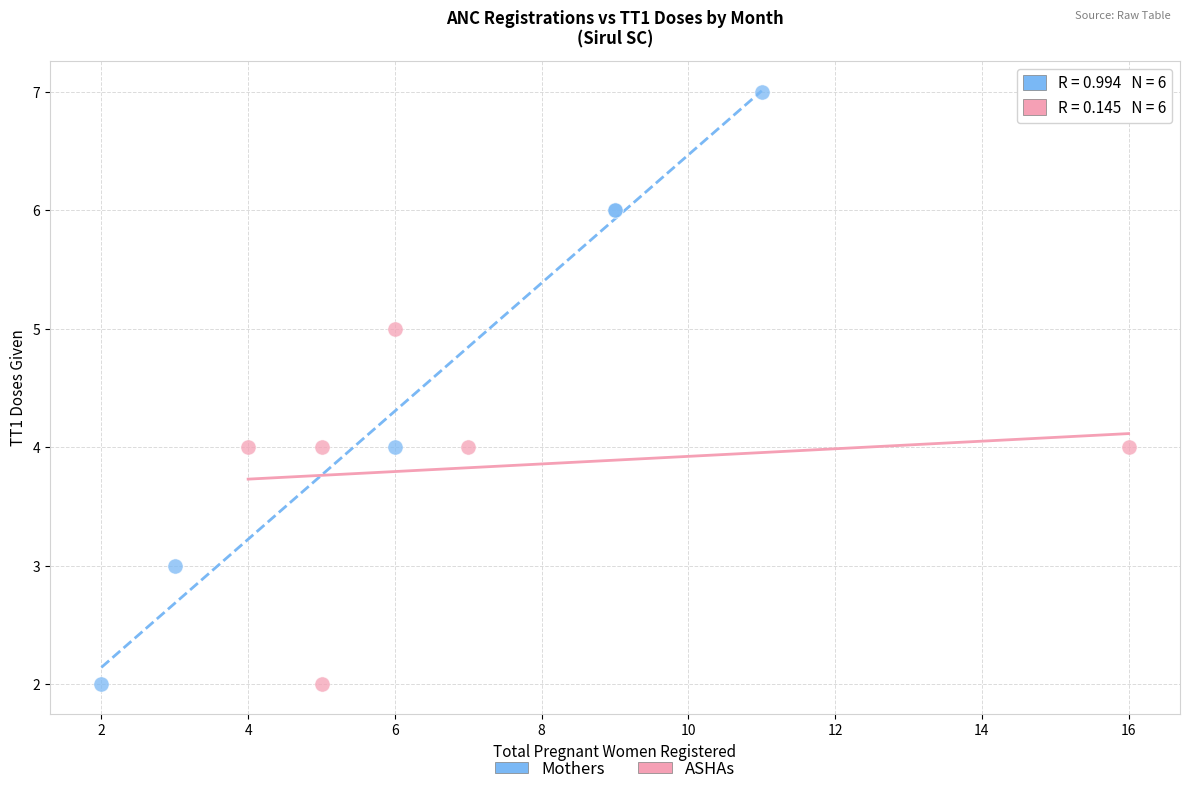

Which series has the largest Y range (max minus min)?

Mothers